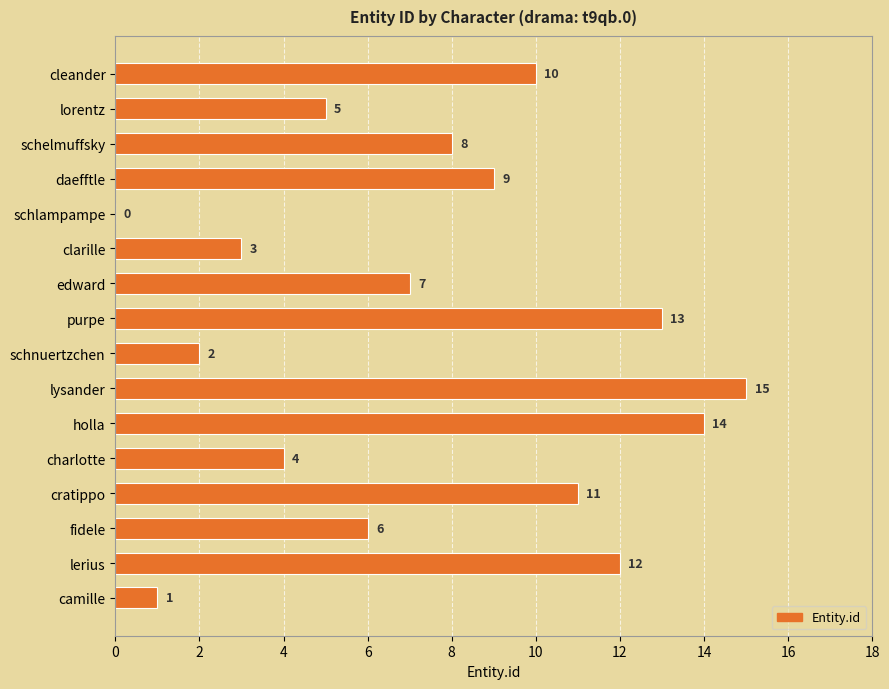

How many distinct data groups are displayed?

1